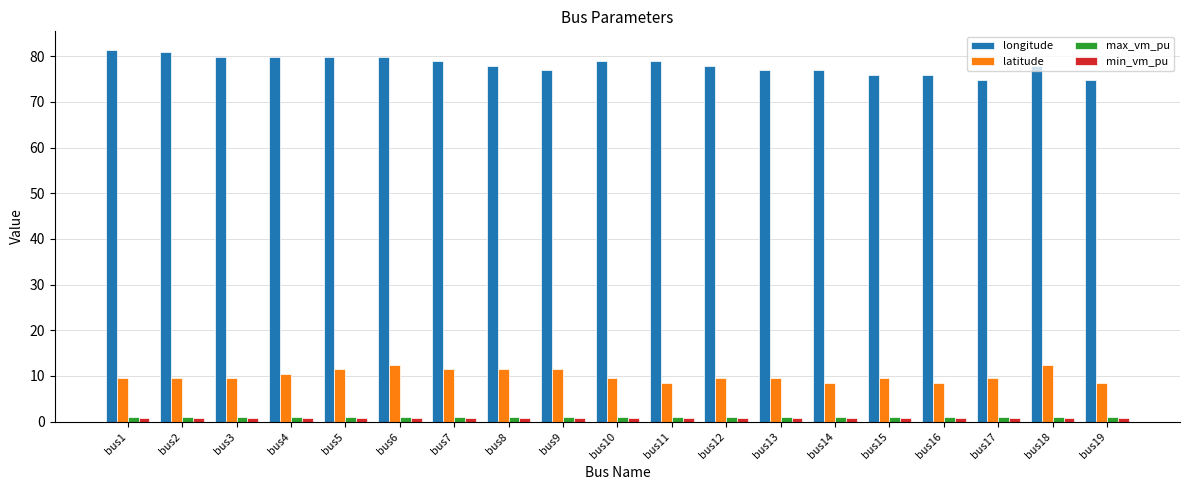

How many bars are there in each group?

4